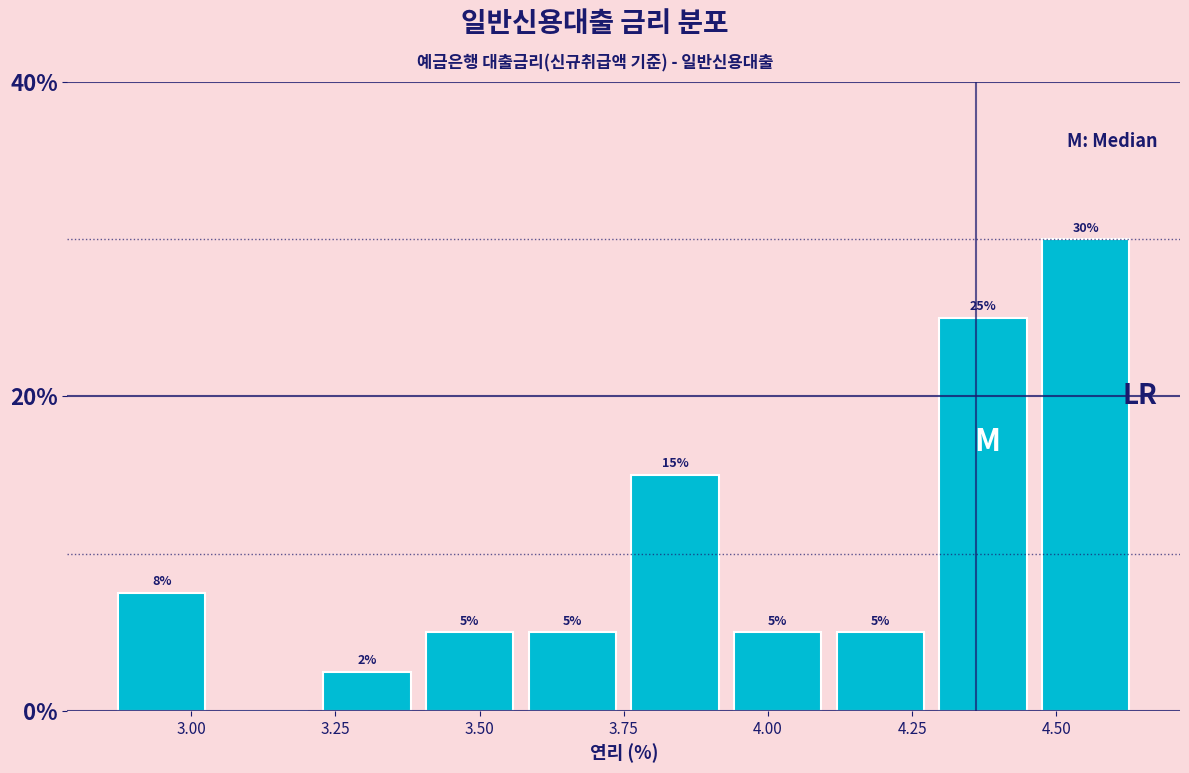

Around what value on the x-axis is the tallest bar? Give the approximate position of its centre, as read against the axis.

4.55